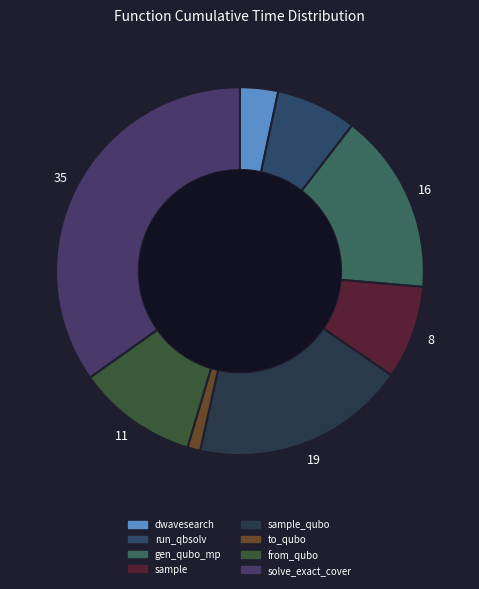

Which slice is the largest?

solve_exact_cover